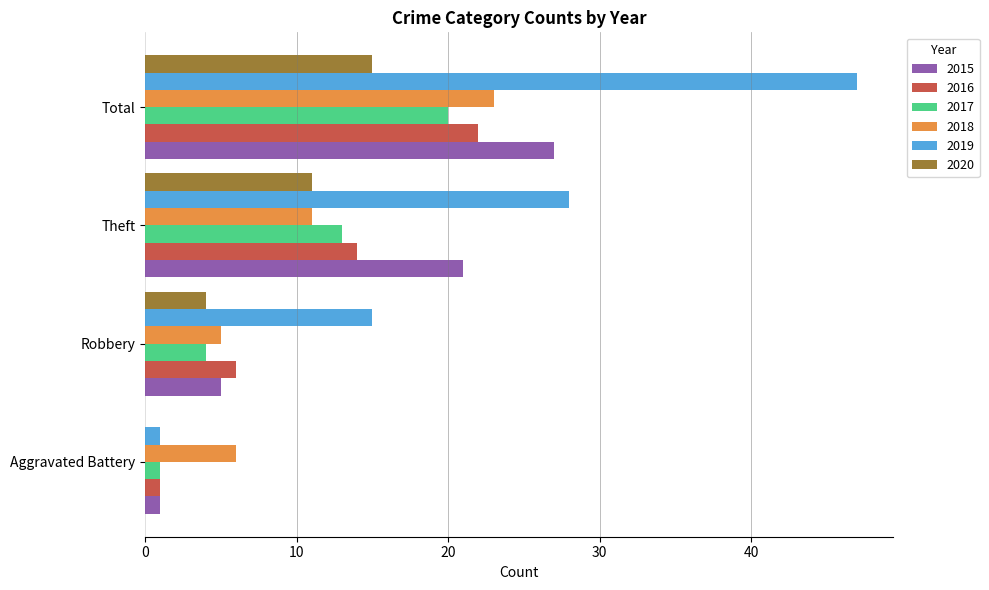

At which category does the chart reach its peak across all series?

Total